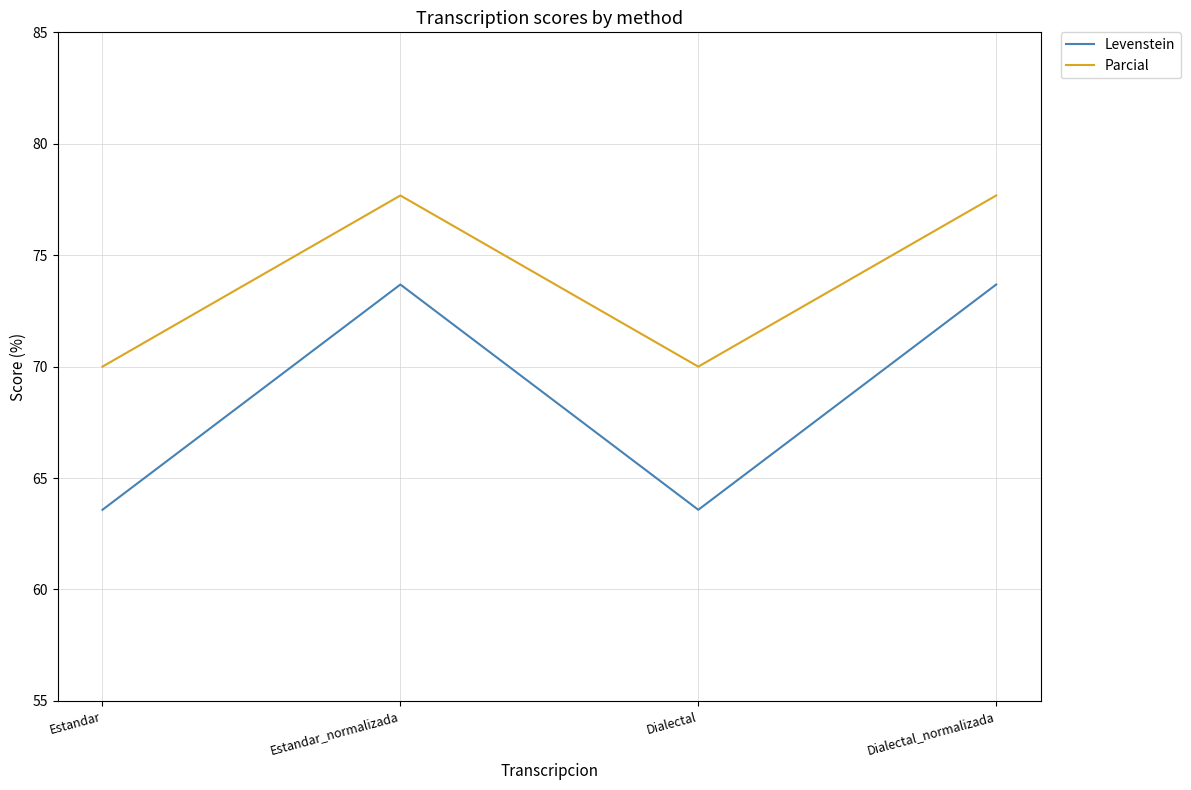

True or false: Levenstein and Parcial intersect in this chart.

False